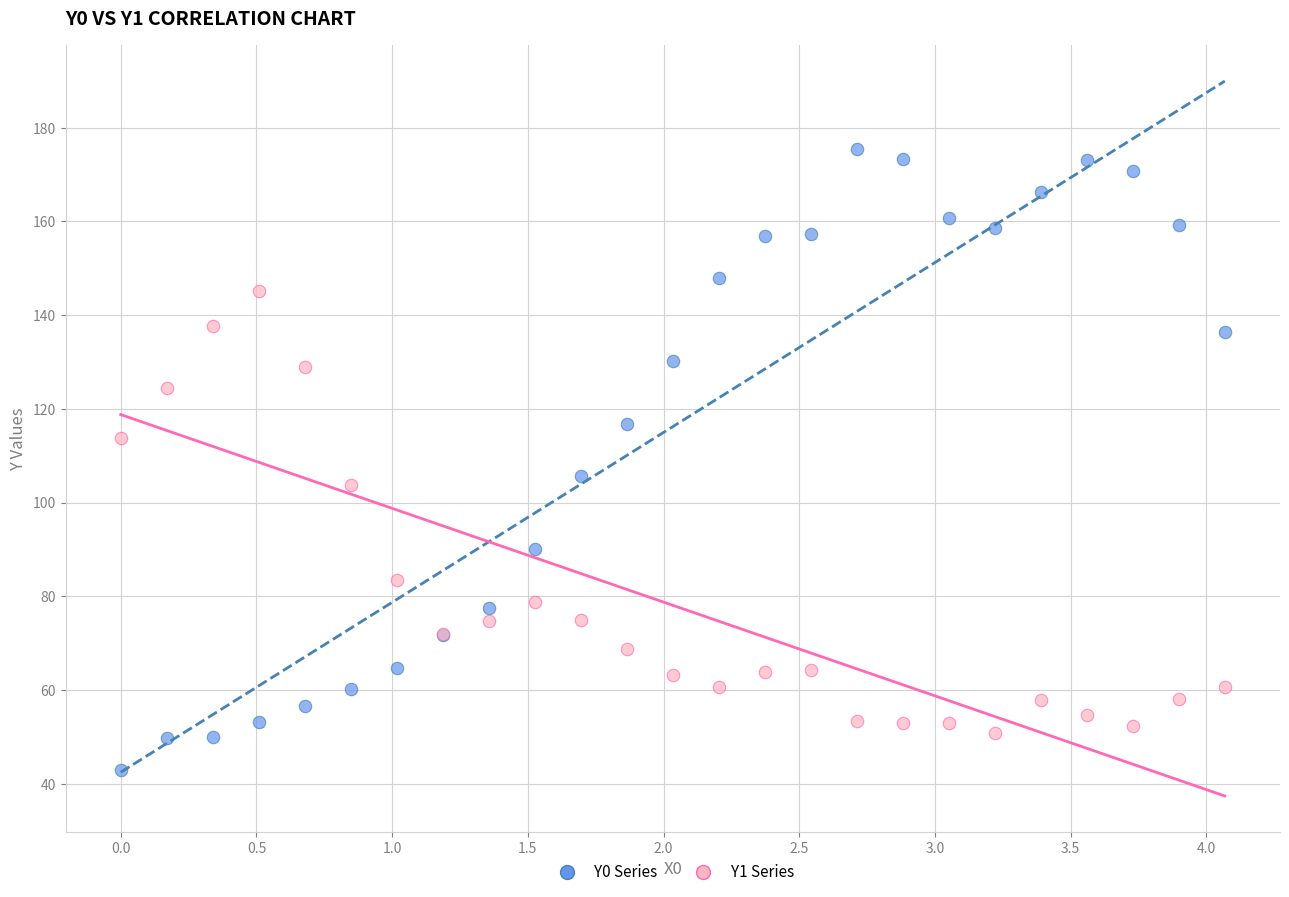

Which series contains the lowest Y value?

Y0 Series